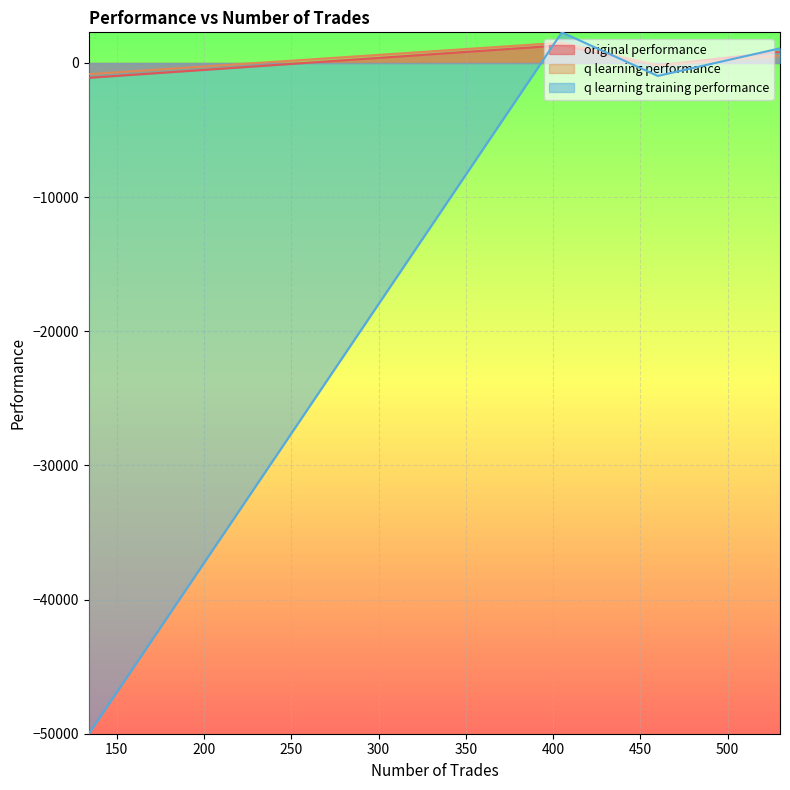

What is the smallest value displayed?

-50000.0